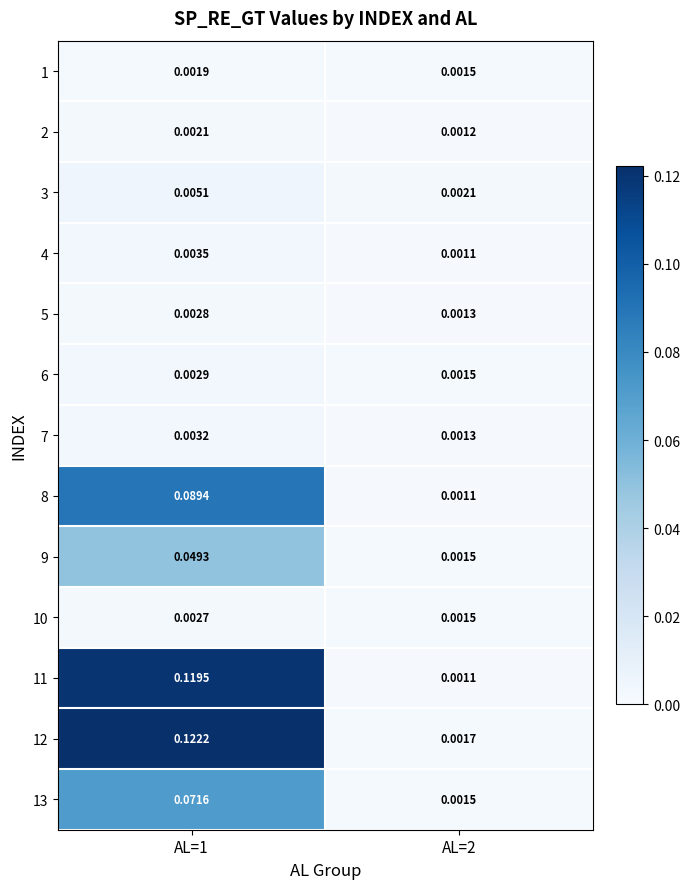

Reading left to right, list all the values displayed in this chart.

1: AL=1=0.0	AL=2=0.0
2: AL=1=0.0	AL=2=0.0
3: AL=1=0.0	AL=2=0.0
4: AL=1=0.0	AL=2=0.0
5: AL=1=0.0	AL=2=0.0
6: AL=1=0.0	AL=2=0.0
7: AL=1=0.0	AL=2=0.0
8: AL=1=0.1	AL=2=0.0
9: AL=1=0.0	AL=2=0.0
10: AL=1=0.0	AL=2=0.0
11: AL=1=0.1	AL=2=0.0
12: AL=1=0.1	AL=2=0.0
13: AL=1=0.1	AL=2=0.0